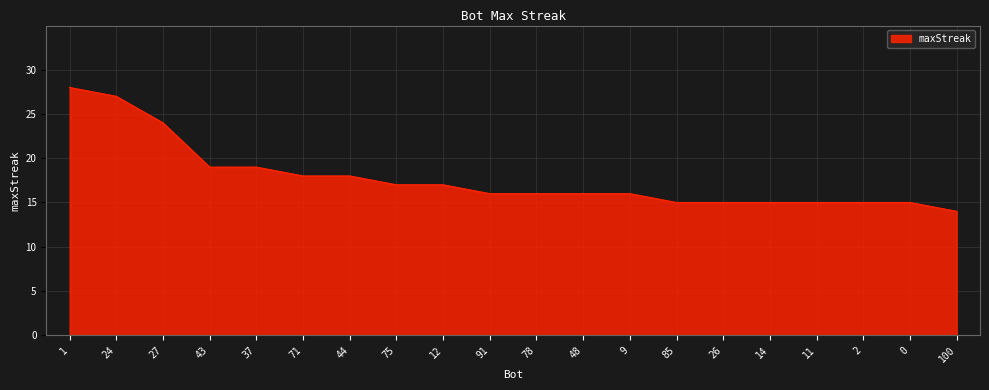

Reading left to right, list all the values displayed in this chart.

28	27	24	19	19	18	18	17	17	16	16	16	16	15	15	15	15	15	15	14